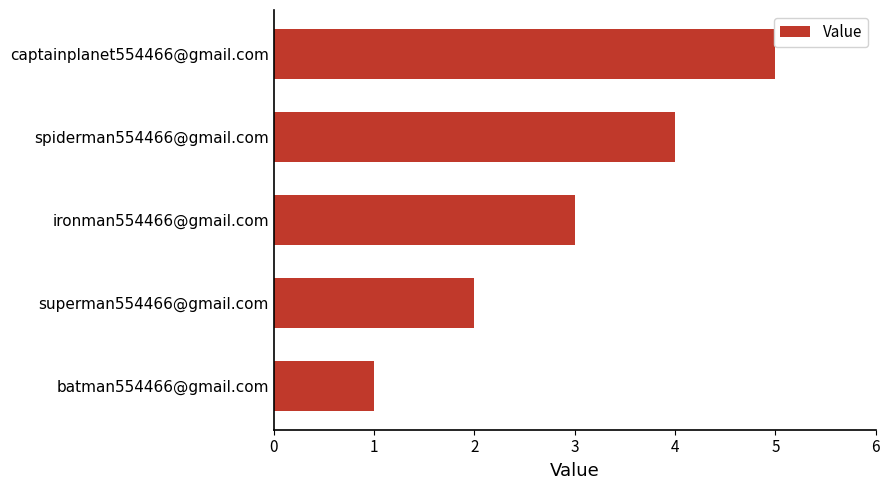

What is the difference between the maximum and minimum values?

4